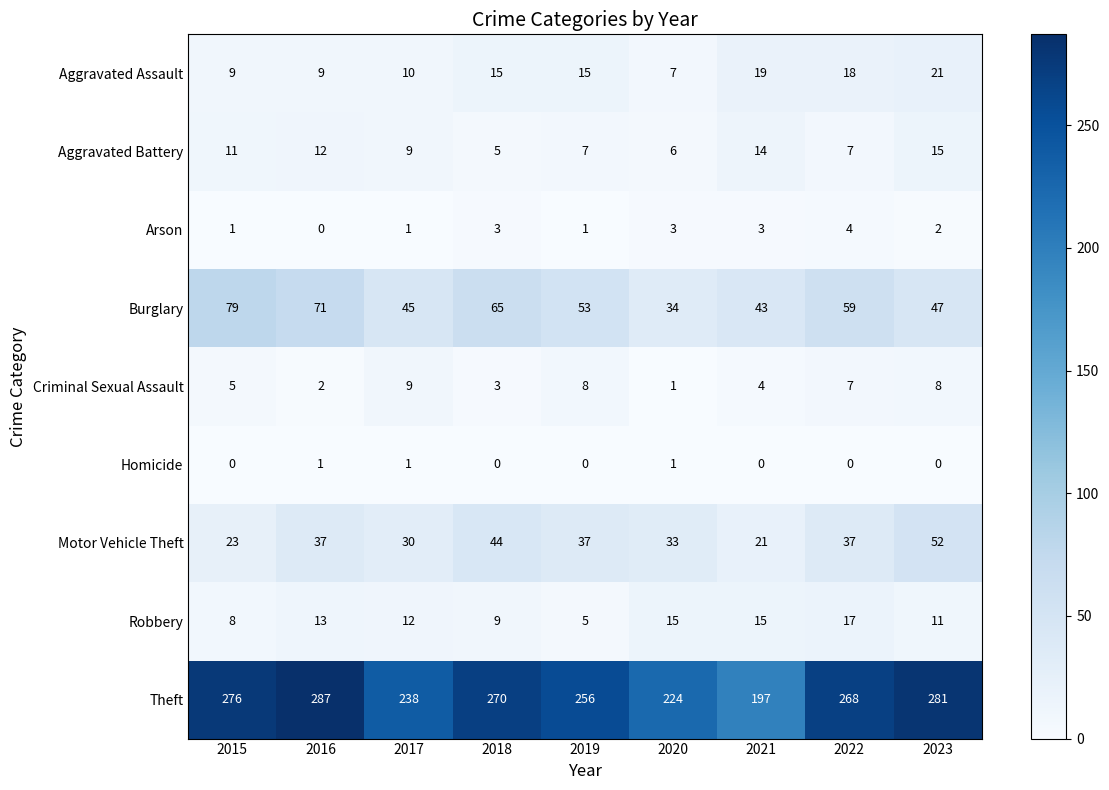

What value does the Theft series have at 2016, to the nearest 5?

285